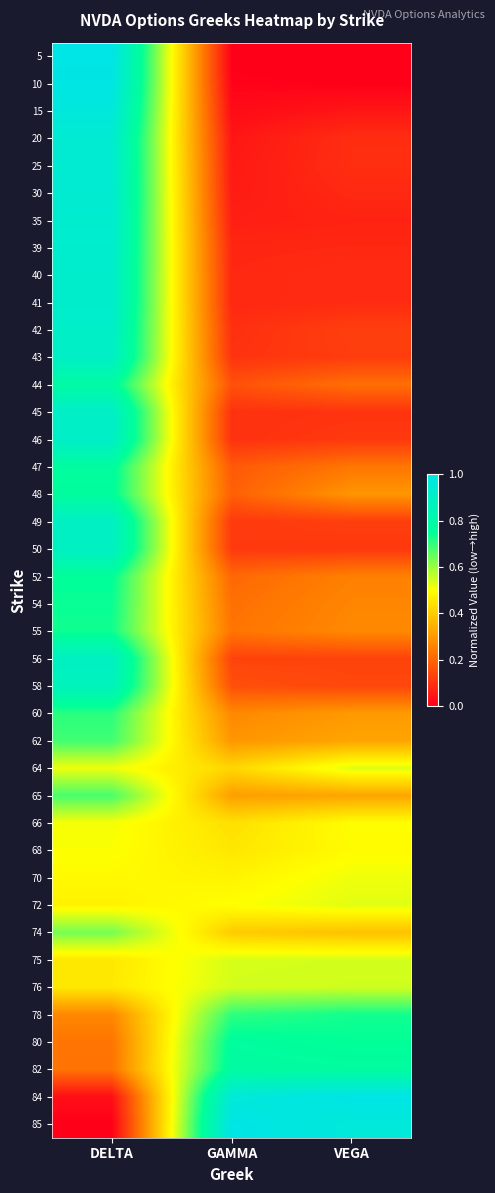

What is the spread (max minus min) of values at DELTA?

1.0